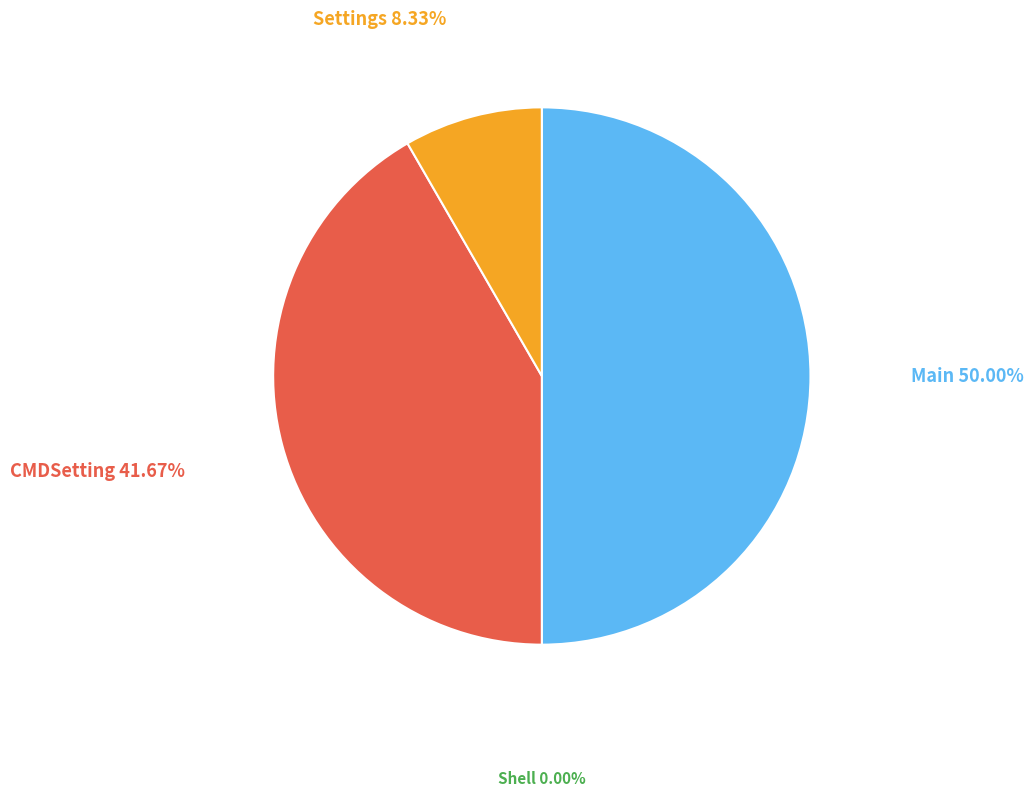

How many slices are in this pie chart?

3